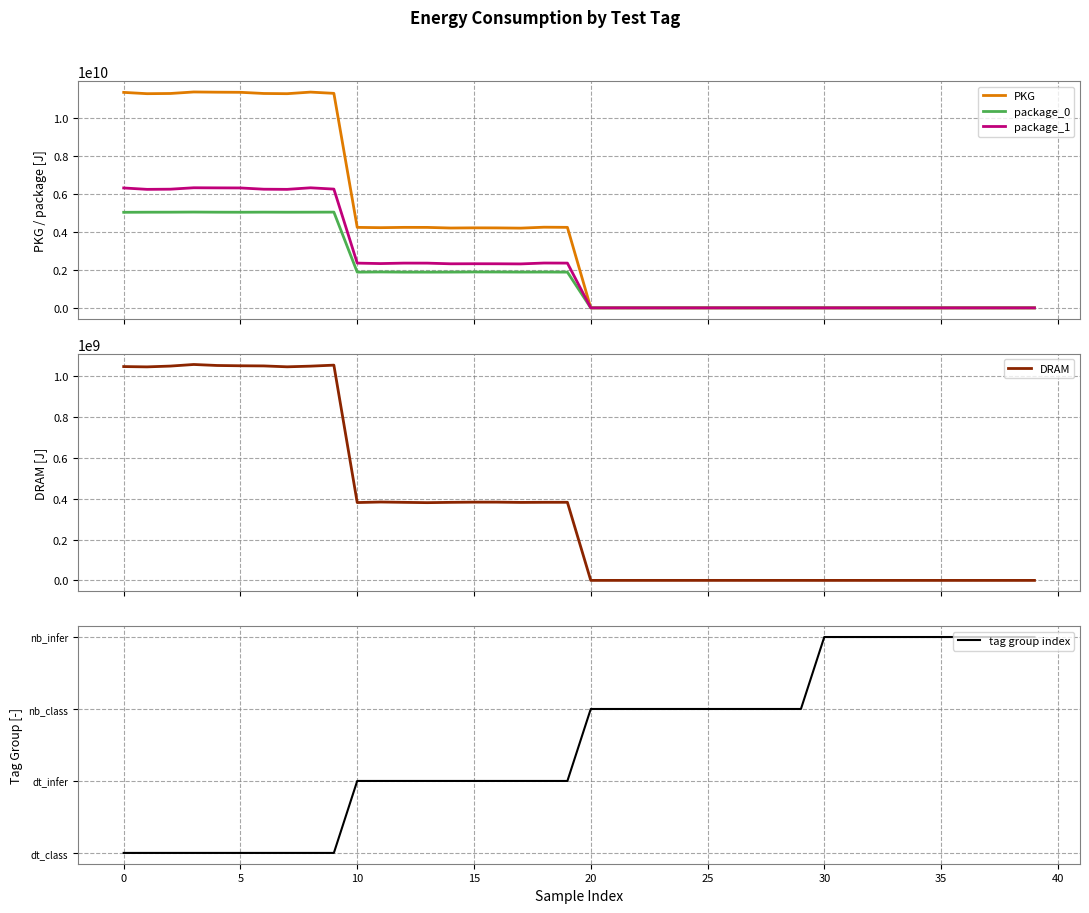

At which label is package_1 closest to 3157212285?

18